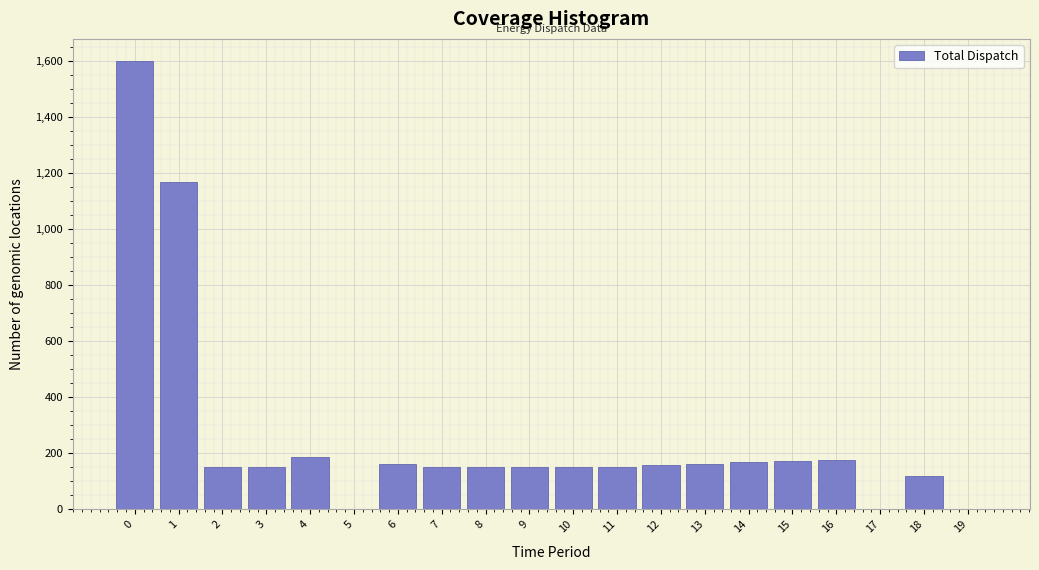

The value at 3 is 150. True or false?

True